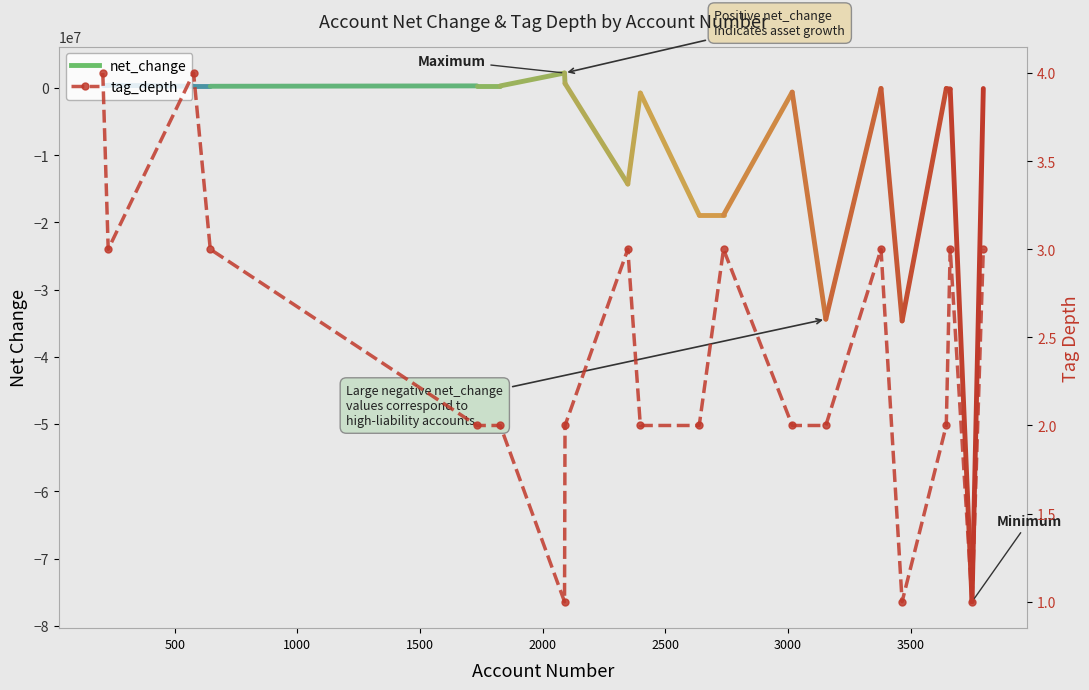

The chart shows a value of 4 at 19. True or false?

False